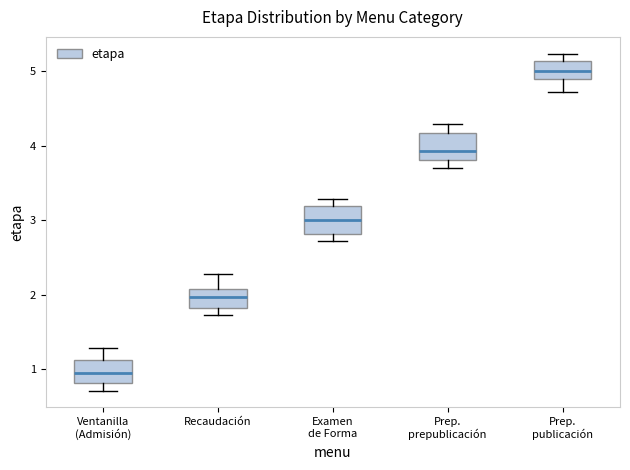

Which box has the highest median line?

Prep. publicación